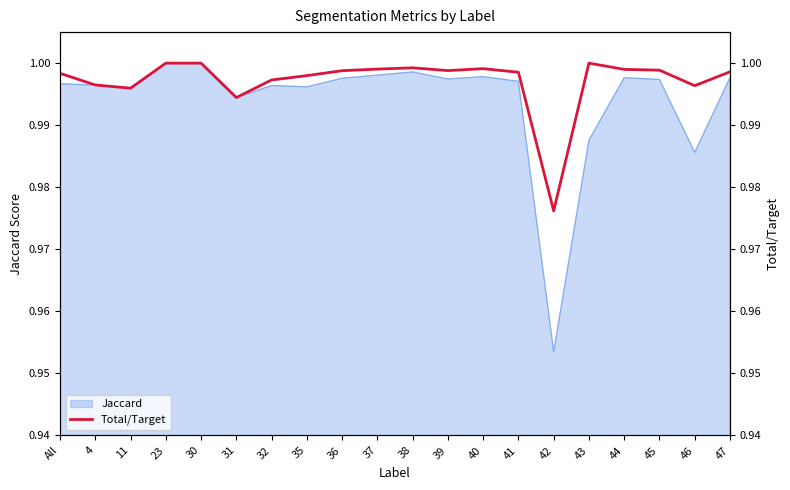

List the labels in order of value, largest first.

23, 30, 43, 38, 40, 37, 44, 45, 39, 36, 47, 41, All, 35, 32, 4, 46, 11, 31, 42